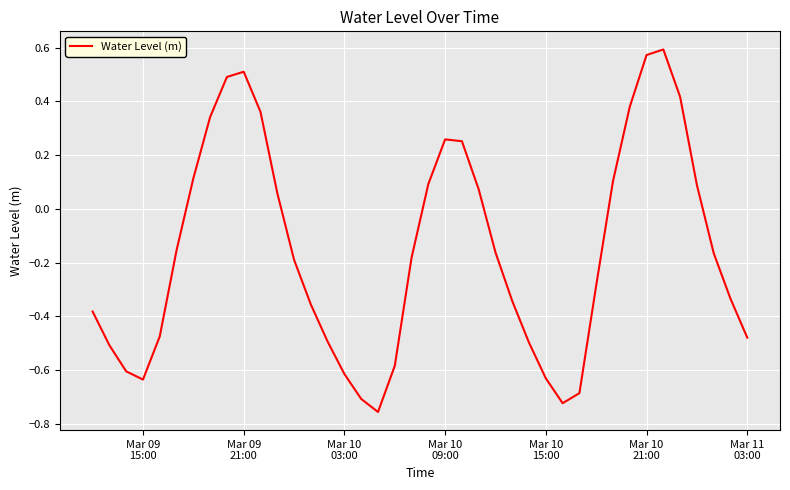

What is the difference between the maximum and minimum values?

1.3